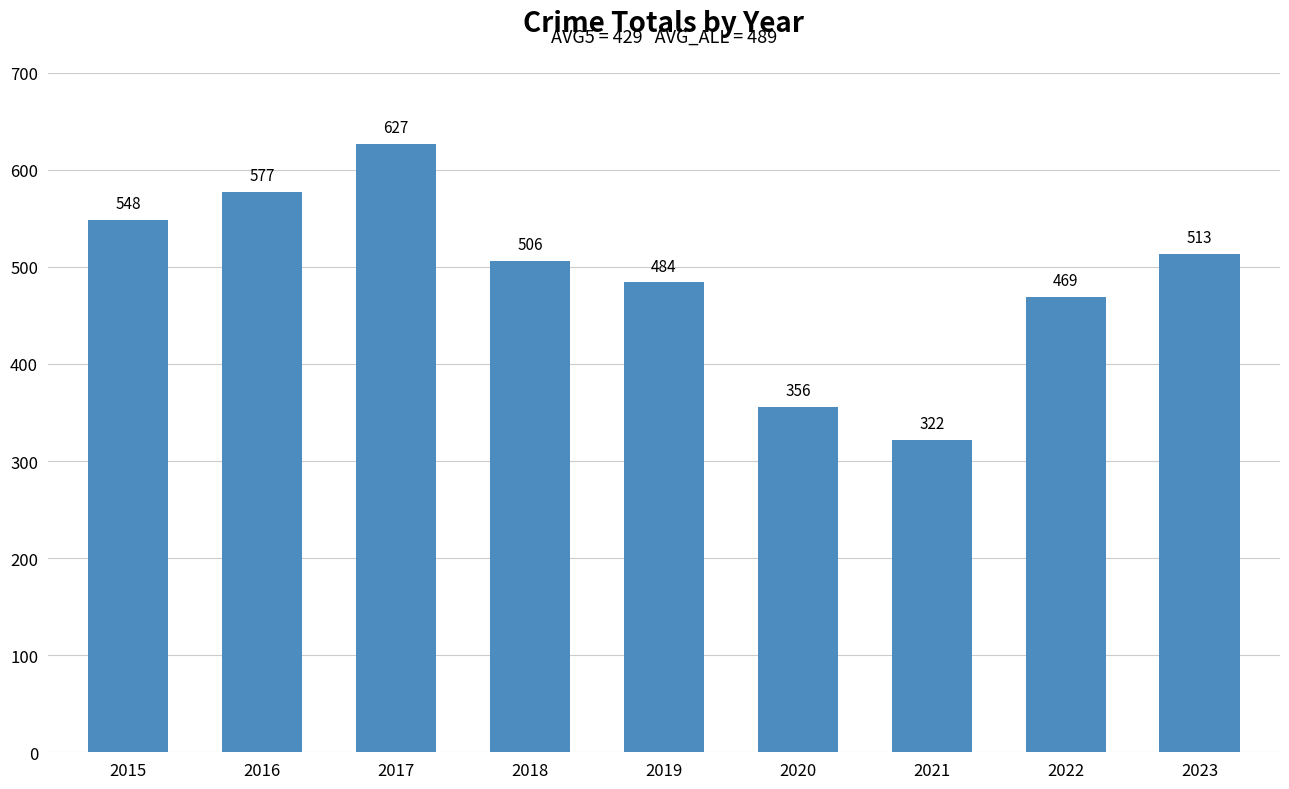

At which label is the value closest to 474?

2022